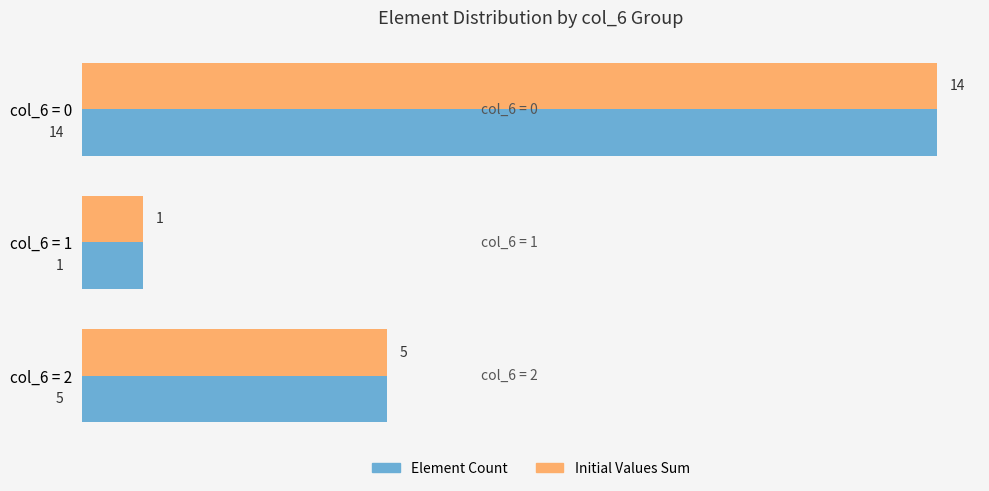

The value of Element Count at col_6 = 1 is 1. True or false?

True